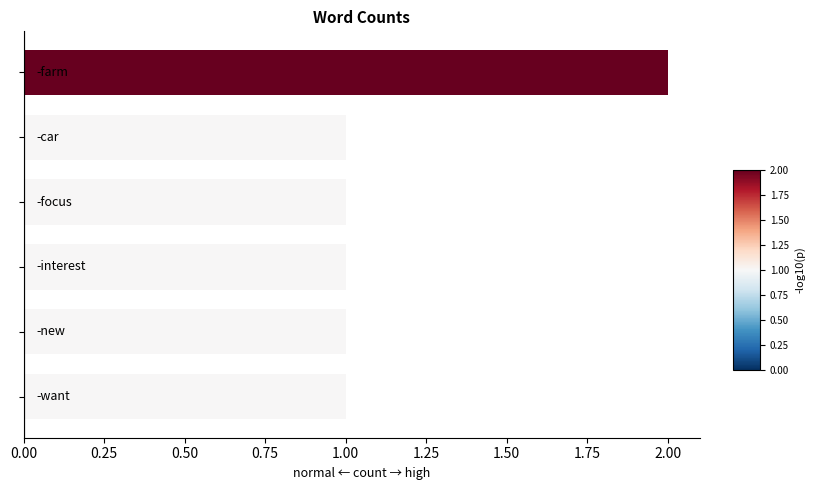

Reading bottom to top, what are all the values shown in this chart?

1	1	1	1	1	2